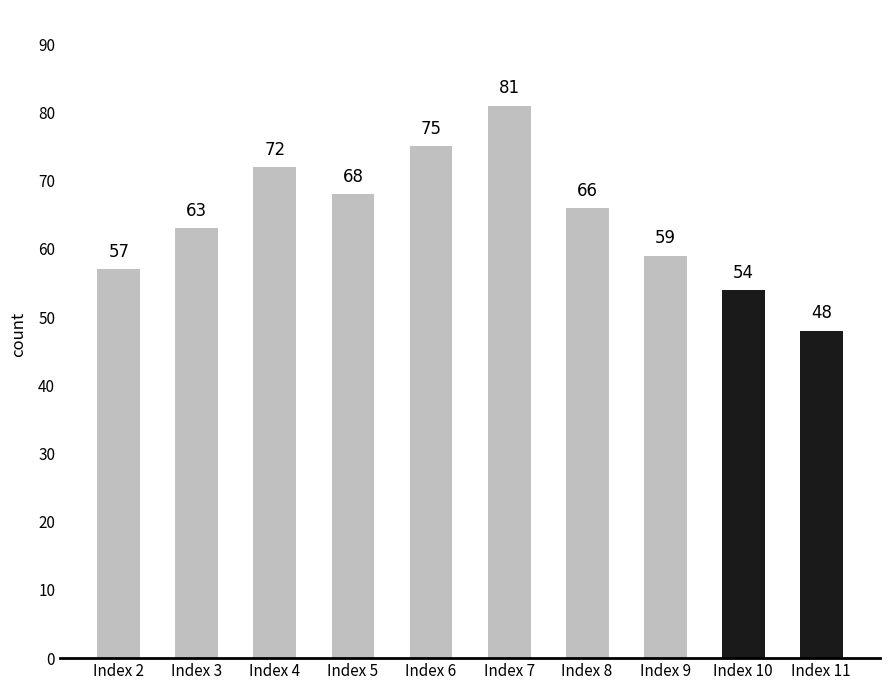

What is the sum of the values at Index 6 and Index 8?

141